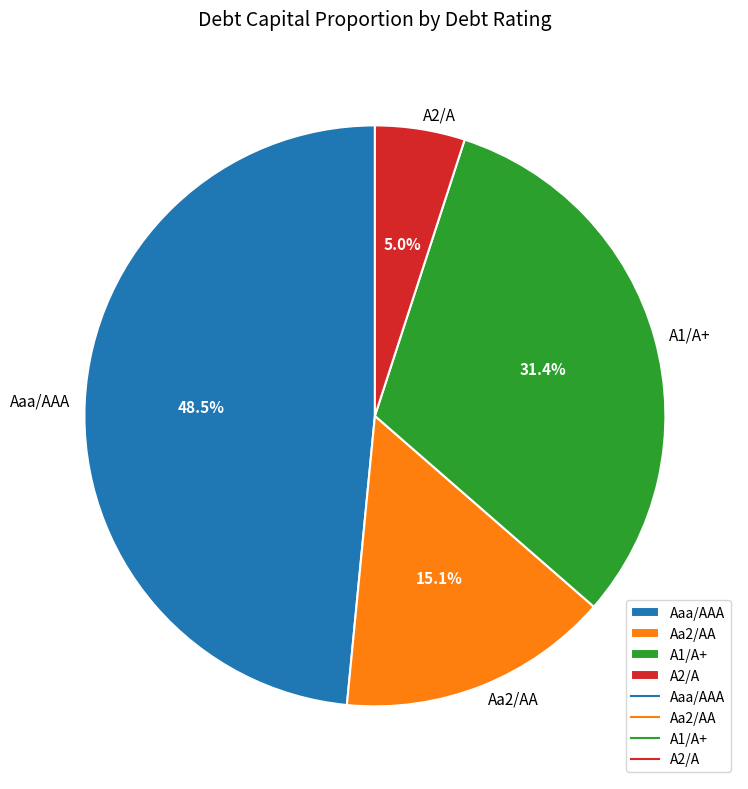

What percentage is NOT represented by Aa2/AA?

84.9%